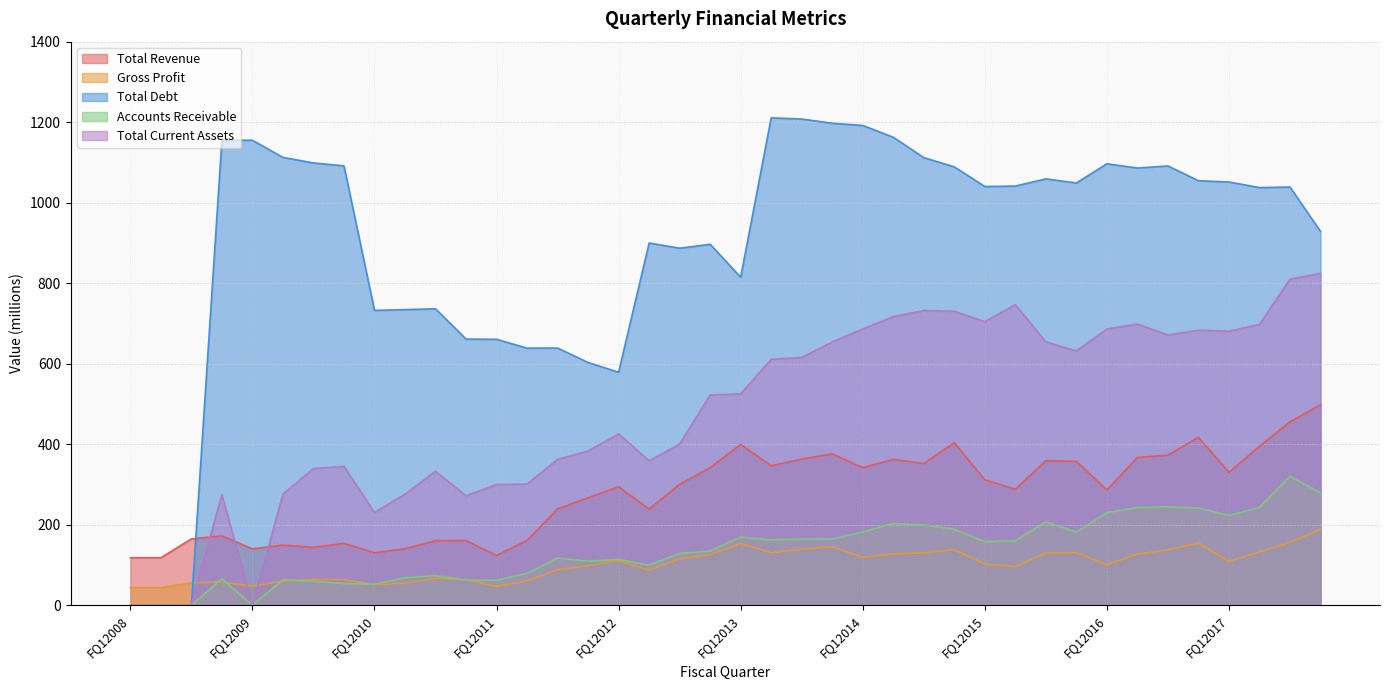

Which label corresponds to the largest value in the chart?

FQ22013